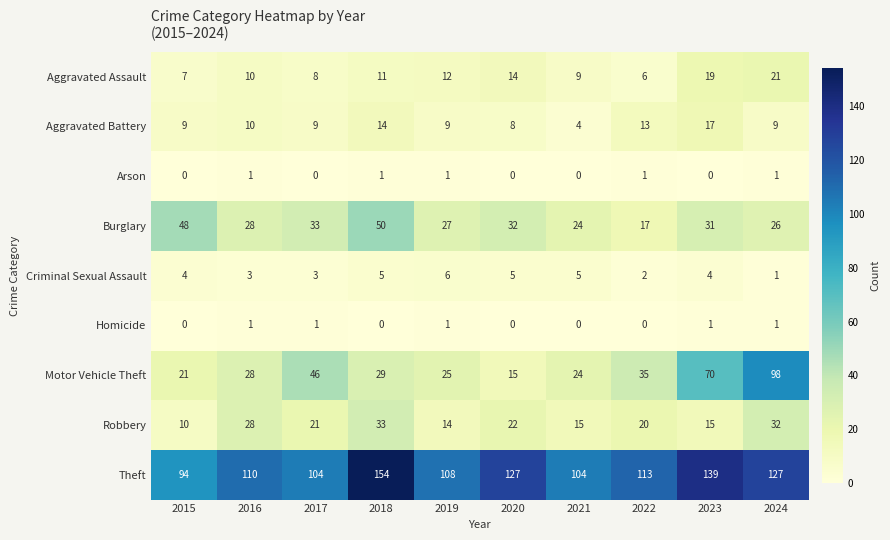

Where does the Burglary series first go above 31?

2015